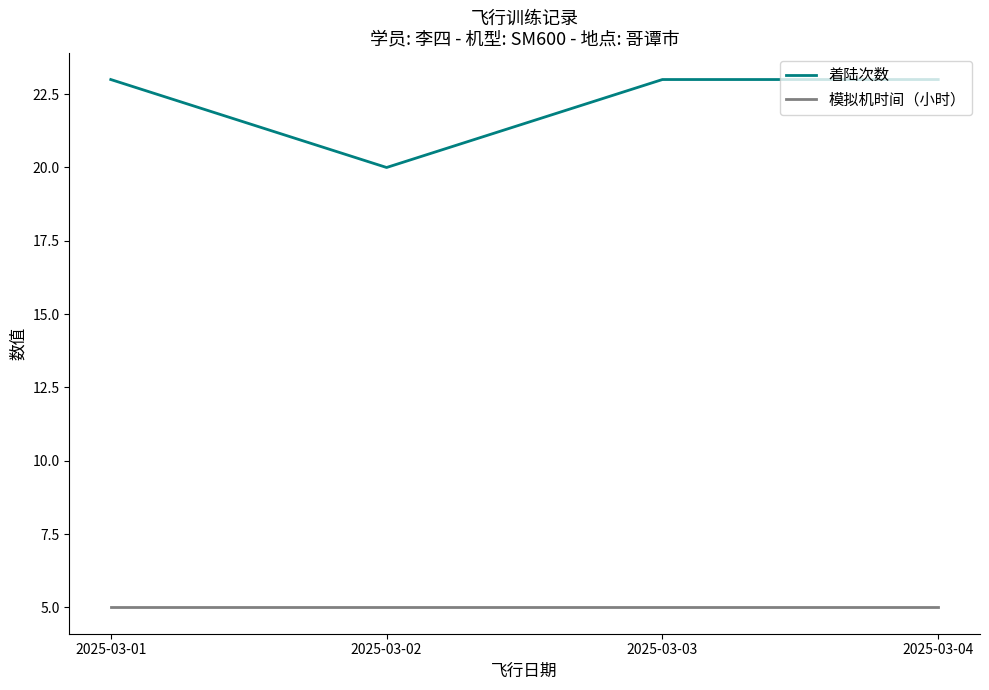

True or false: 着陆次数 and 模拟机时间（小时） intersect in this chart.

False